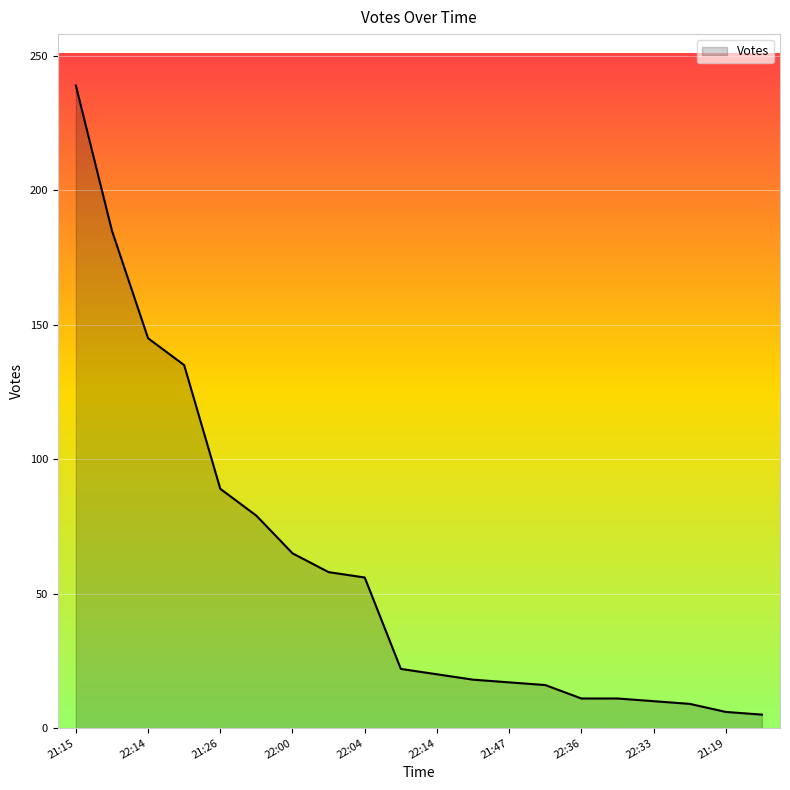

What is the difference between the maximum and minimum values?

234